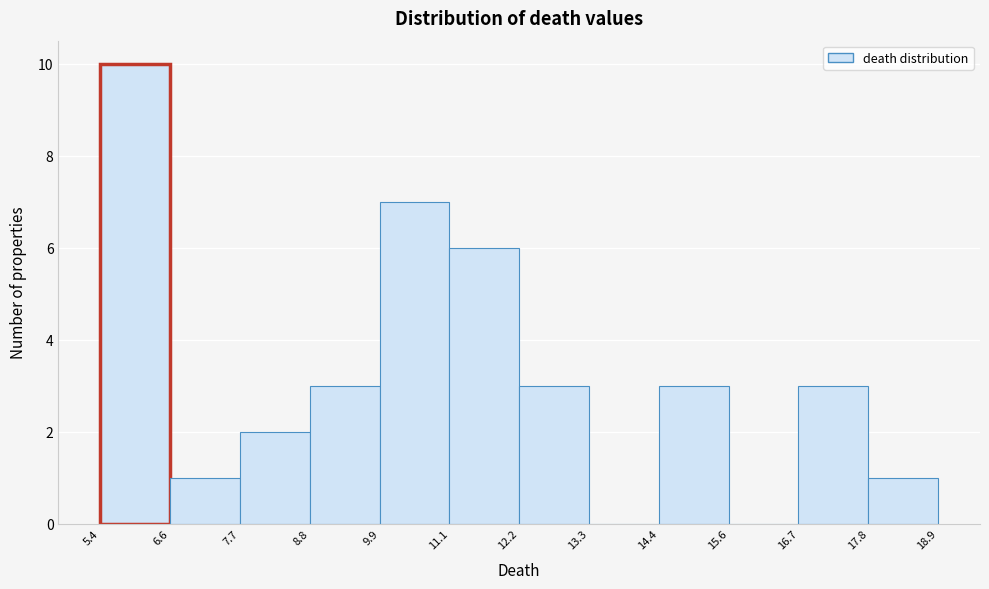

Reading left to right, list every bar in this chart as the range it spans on the x-axis followed by its height. The values are not printed on the chart, so give them approximately, as read against the axis.

5.4 to 6.6: 10
6.6 to 7.7: 1
7.7 to 8.8: 2
8.8 to 9.9: 3
9.9 to 11.1: 7
11.1 to 12.2: 6
12.2 to 13.3: 3
13.3 to 14.4: 0
14.4 to 15.6: 3
15.6 to 16.7: 0
16.7 to 17.8: 3
17.8 to 18.9: 1